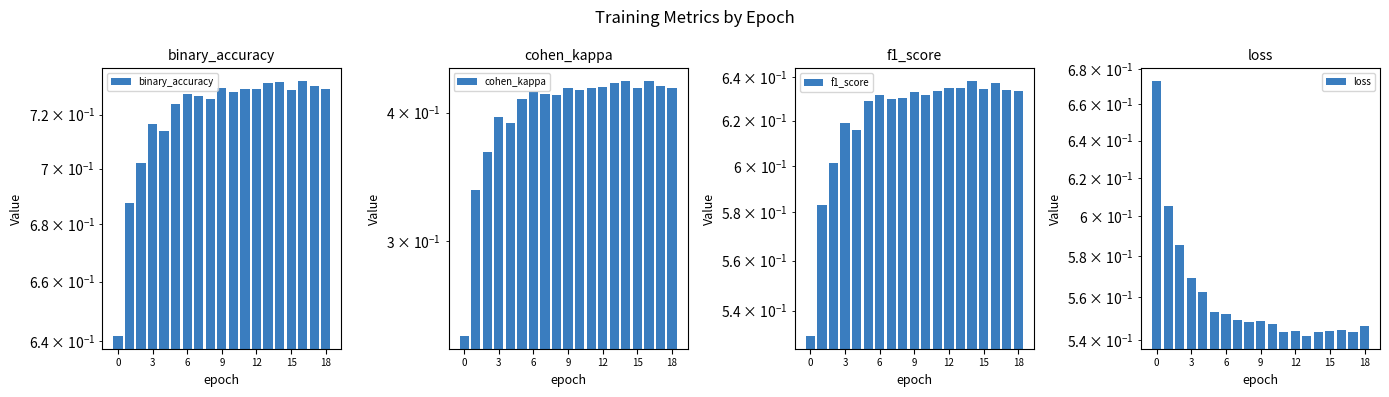

Count the binary_accuracy values in the range 0 to 1.

19